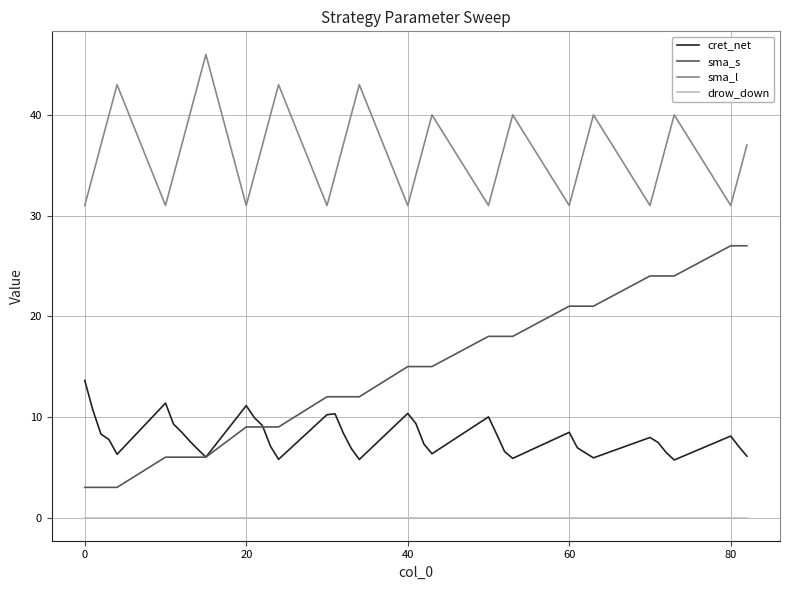

Rank the series by their average value, from lowest to highest.

drow_down, cret_net, sma_s, sma_l